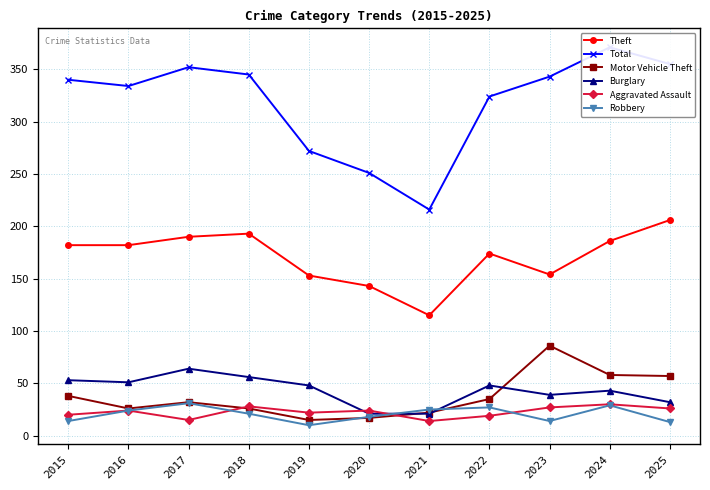

What is the highest value of the Robbery series?

31